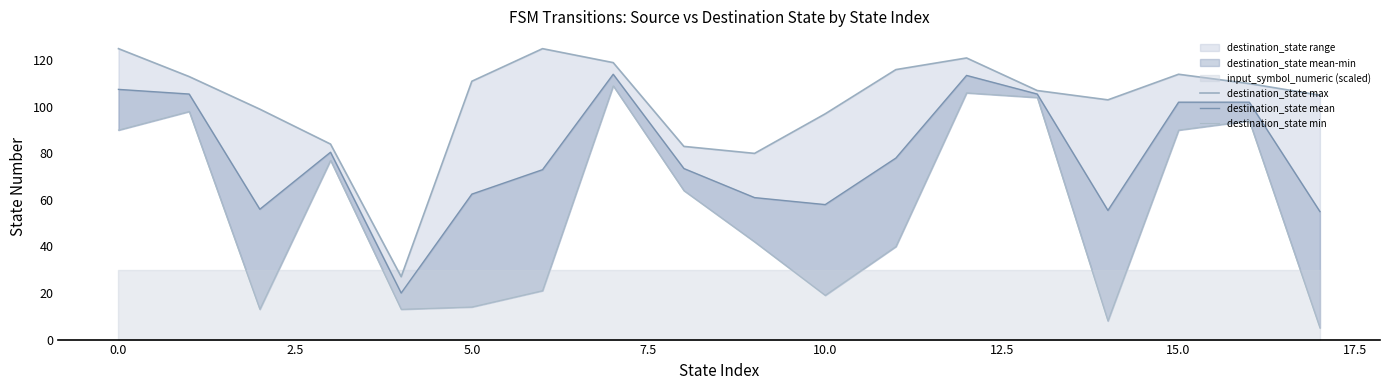

What is the greatest value displayed?

125.0